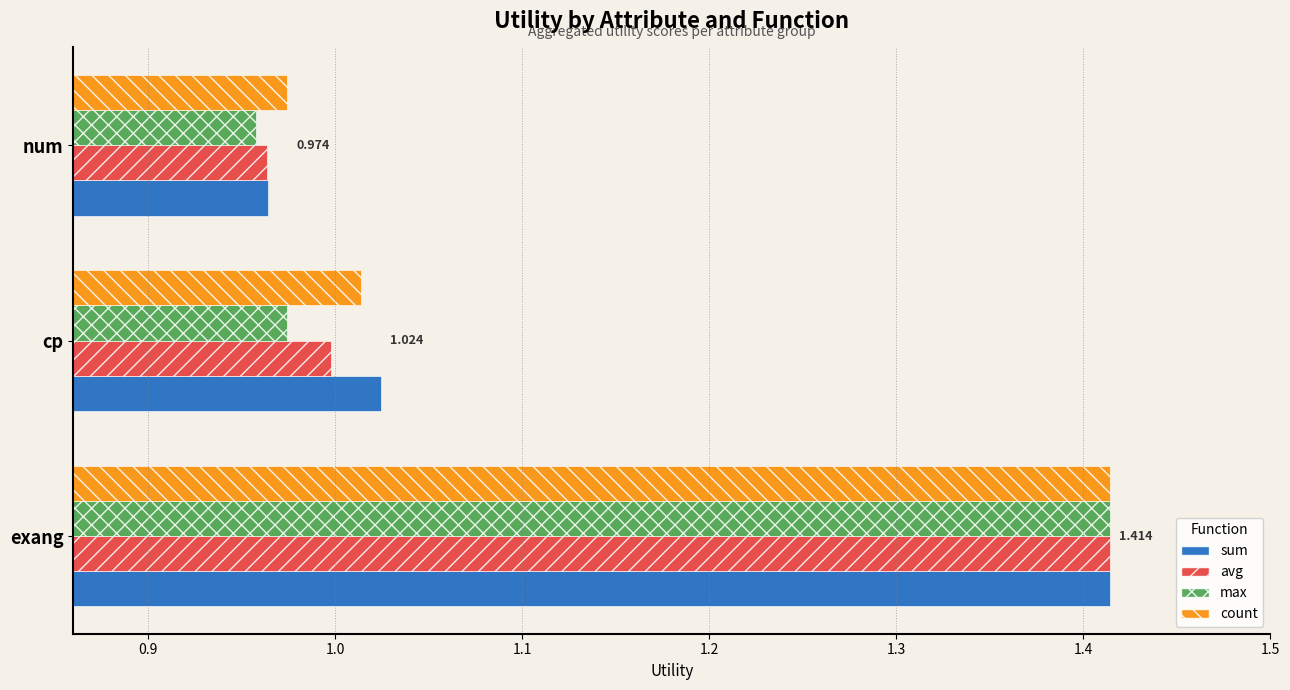

Between exang and num, which series saw the biggest shift?

max